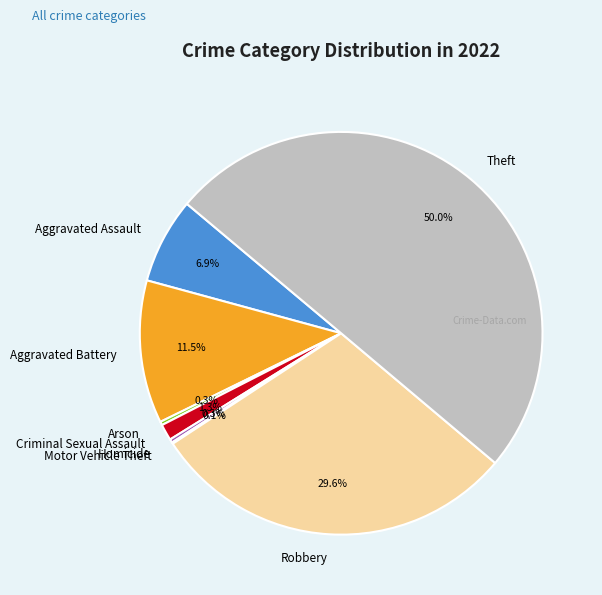

Combined, do Arson and Robbery account for over 50%?

No